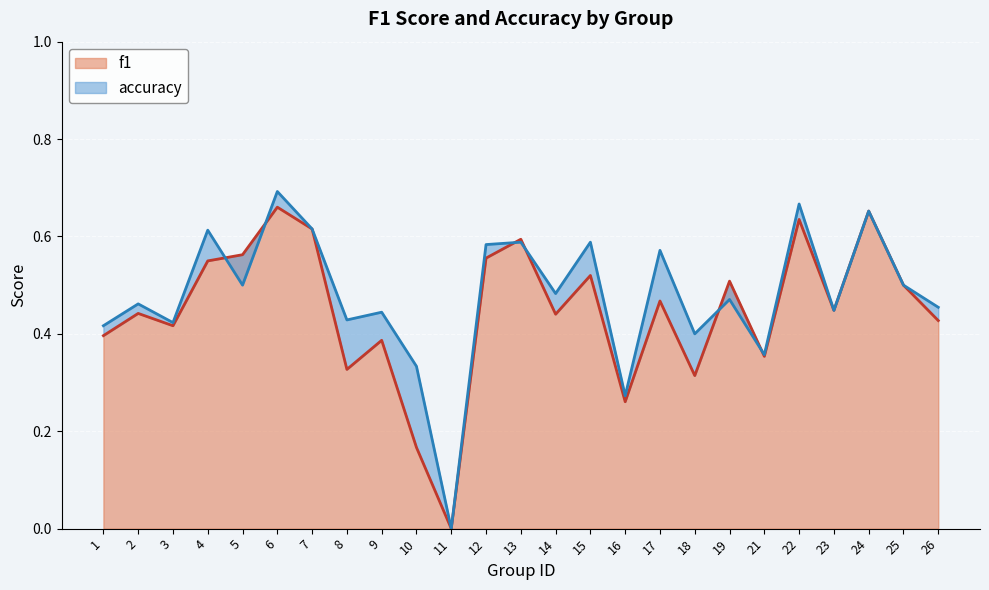

What is the value of the f1 point at the 14th from the left?

0.4